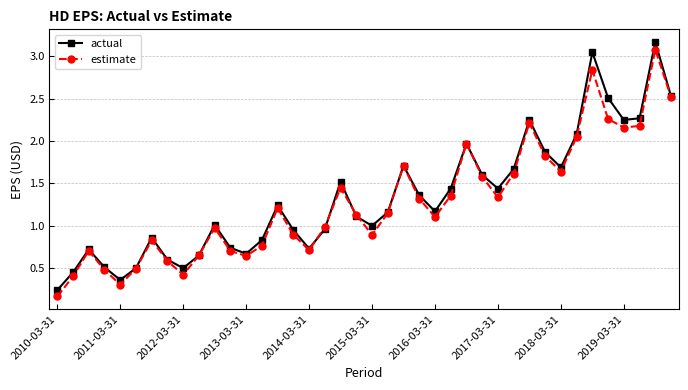

How many interior local peaks does the actual series have?

10